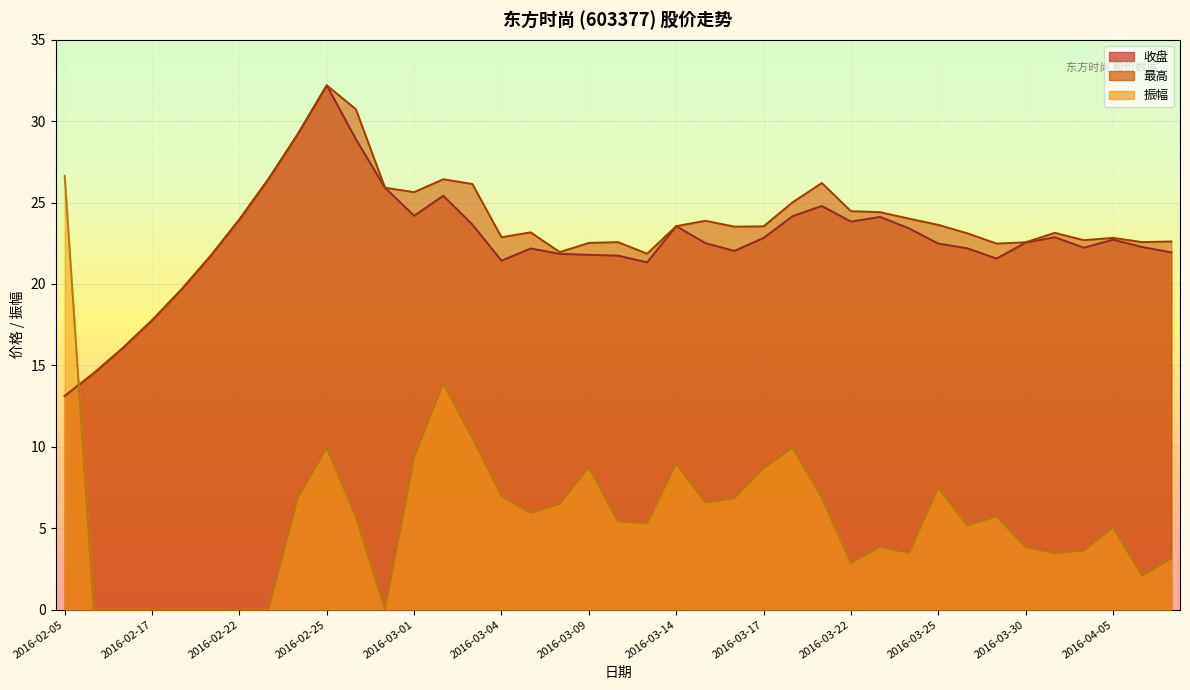

The 最高 series shows 22.9 at 2016-03-04. True or false?

True